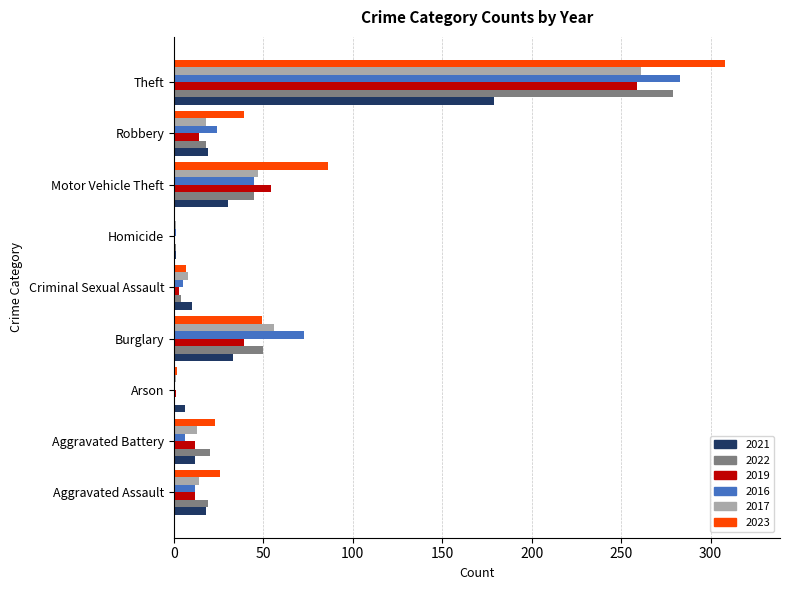

Which series changed the most between Motor Vehicle Theft and Robbery?

2023